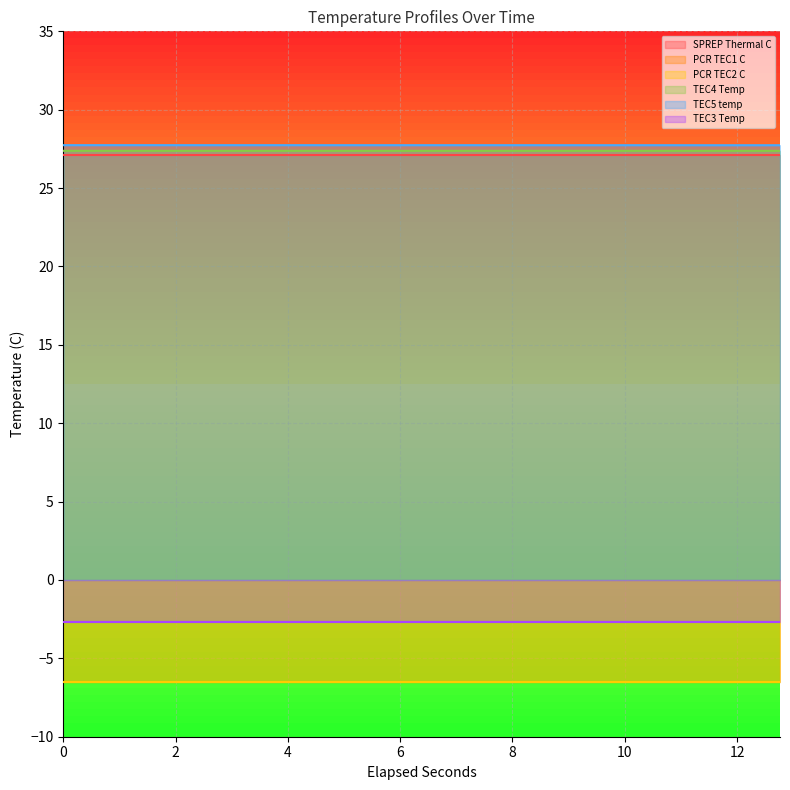

True or false: TEC3 Temp has a value of -4.0 at 9.

False